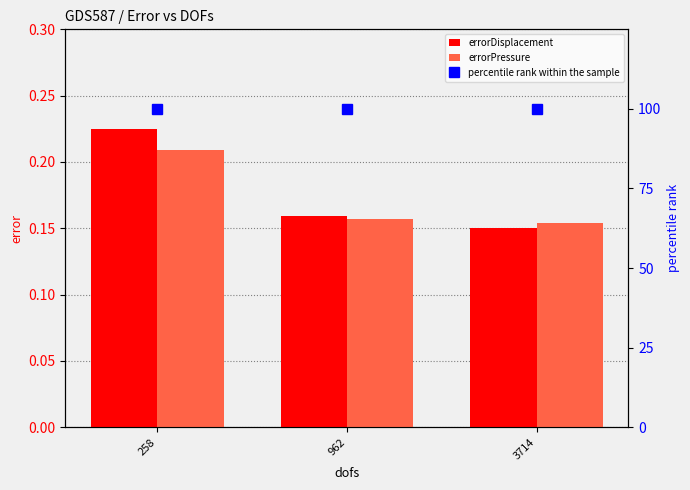

Reading left to right, extract all data points from this chart.

errorDisplacement: 258=0.2	962=0.2	3714=0.2
errorPressure: 258=0.2	962=0.2	3714=0.2
percentile rank within the sample: 258=100.0	962=100.0	3714=100.0